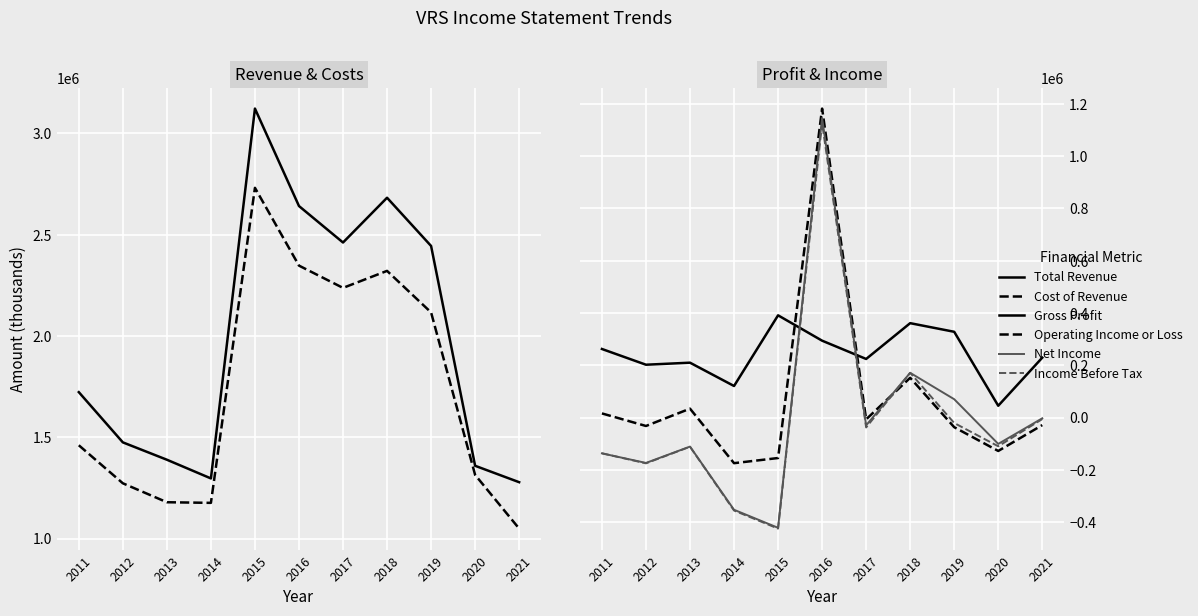

What is the highest value of the Net Income series?

1146000